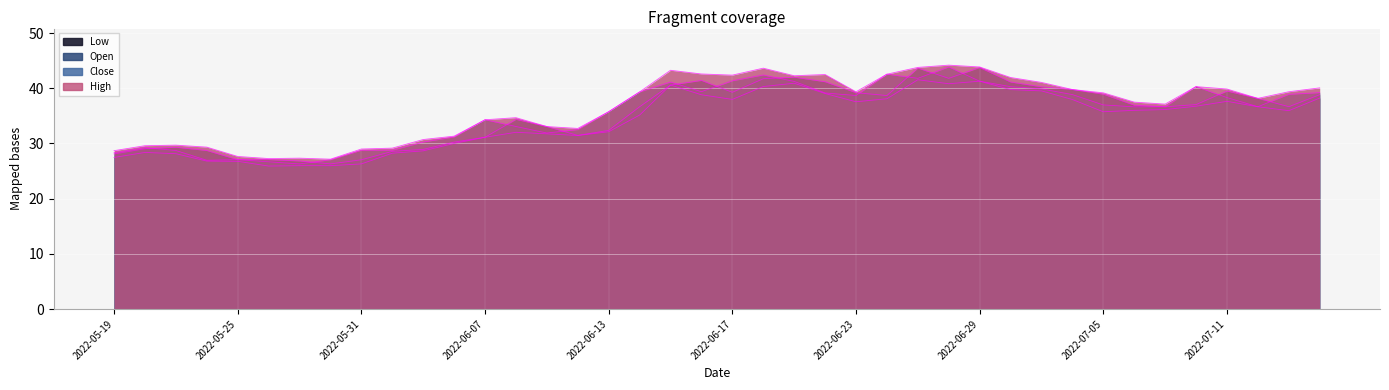

Rank the series by their maximum value, from lowest to highest.

low, open, close, high